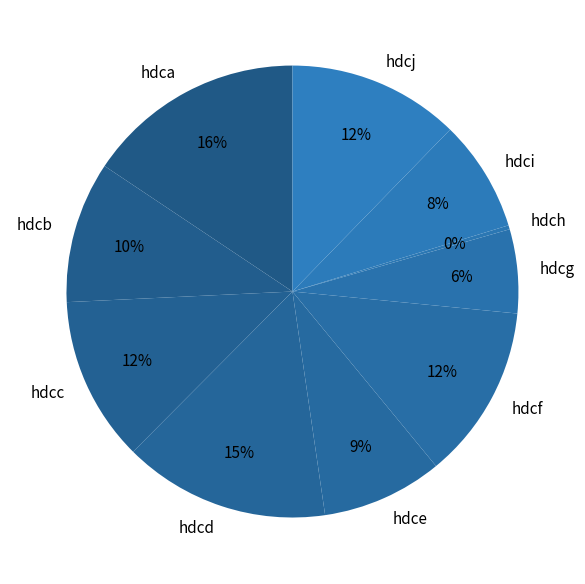

Which has a higher value, hdca or hdcg?

hdca